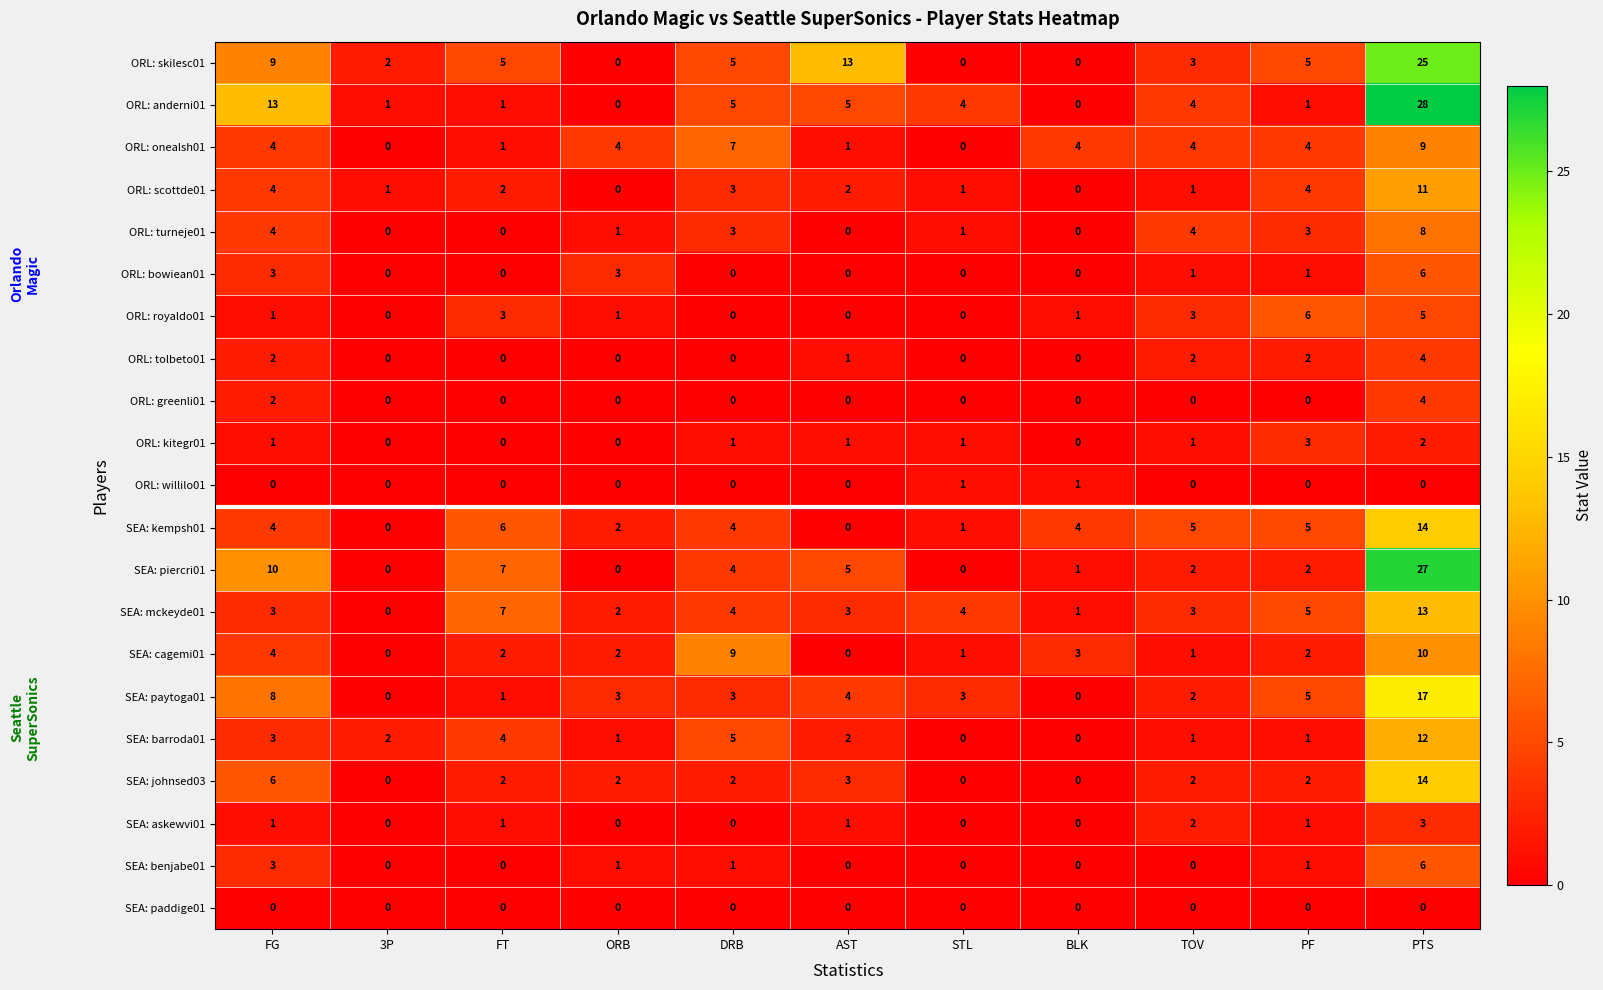

At which category is the sum across all series the highest?

PTS